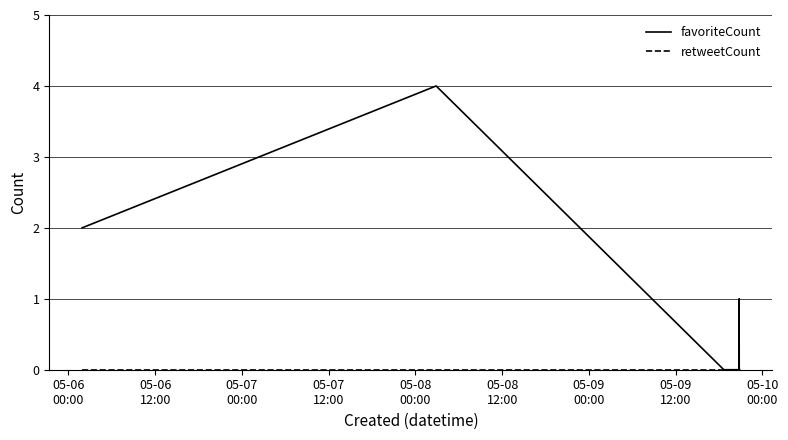

At how many categories does at least one series exceed 3?

1